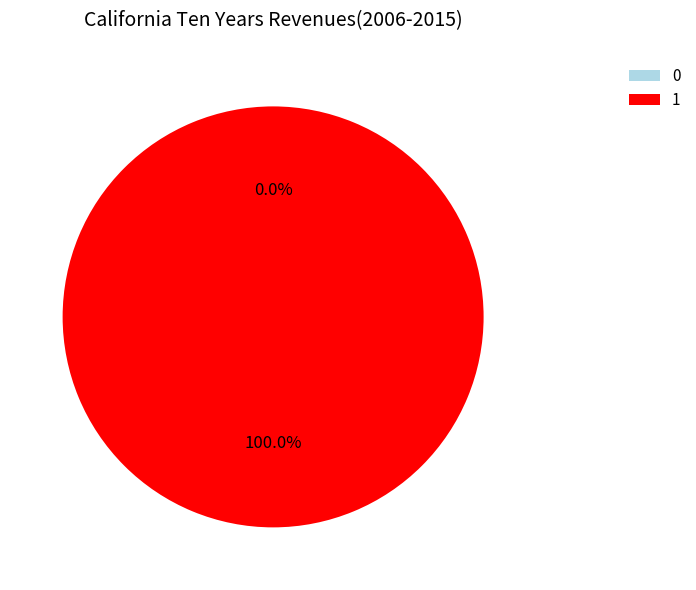

How many segments does this pie chart have?

2